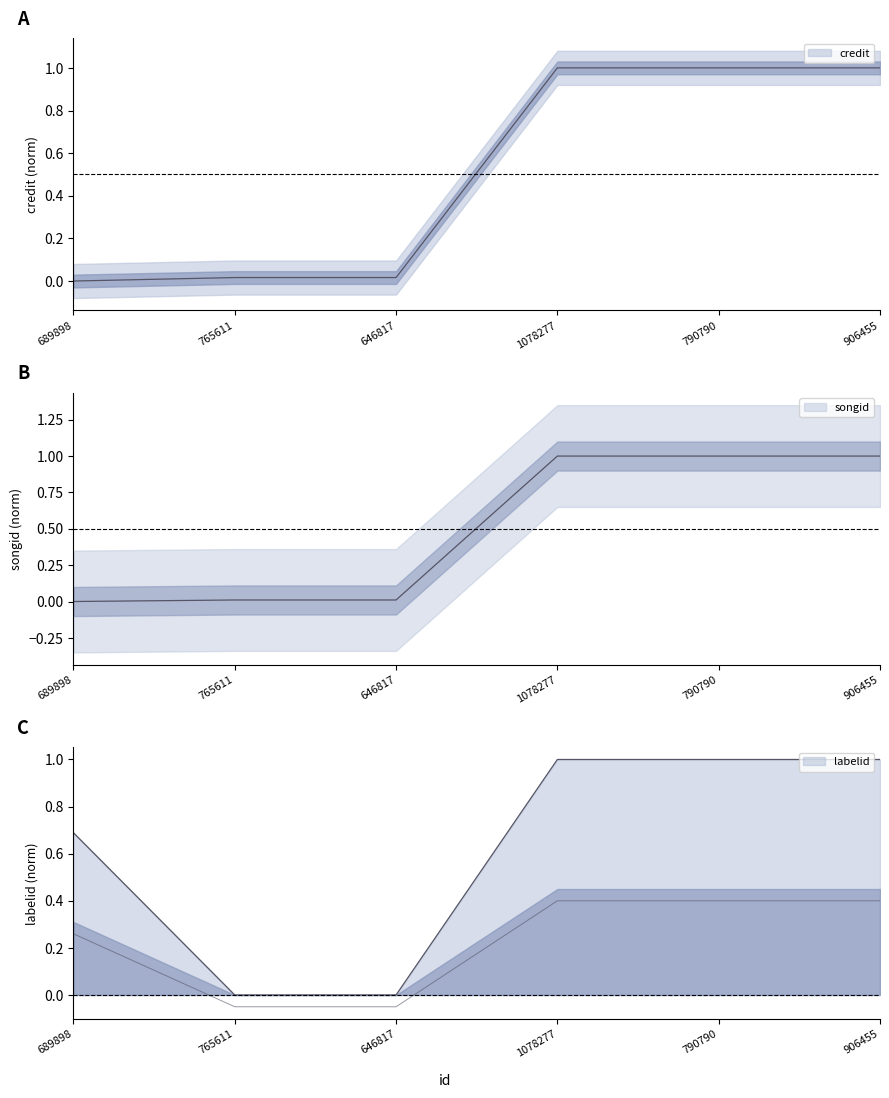

What is the value of the credit point at the 6th from the left?

1.0